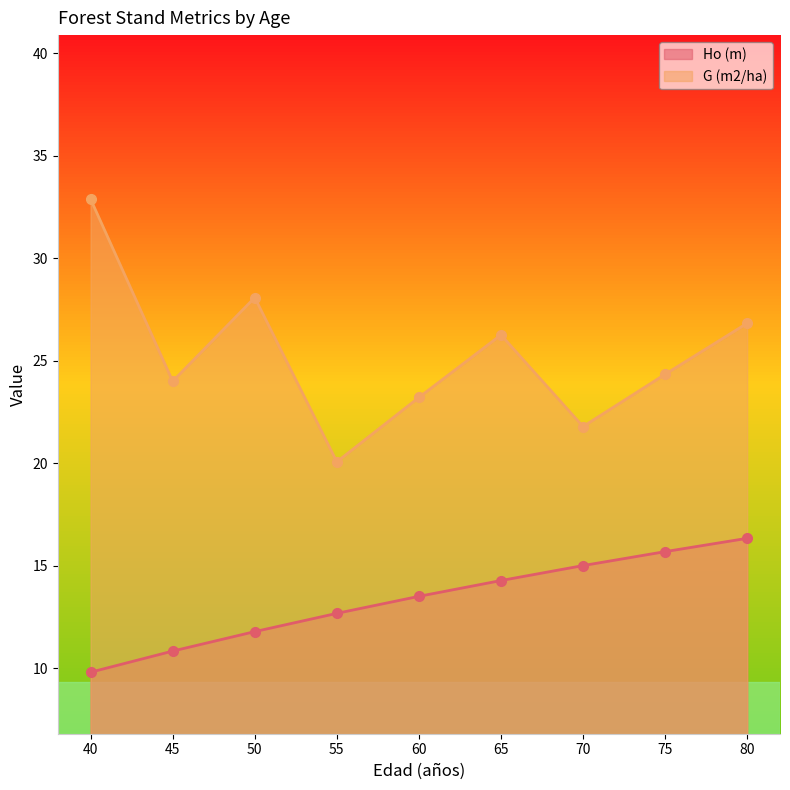

How many values in the Ho (m) series are below 13?

4